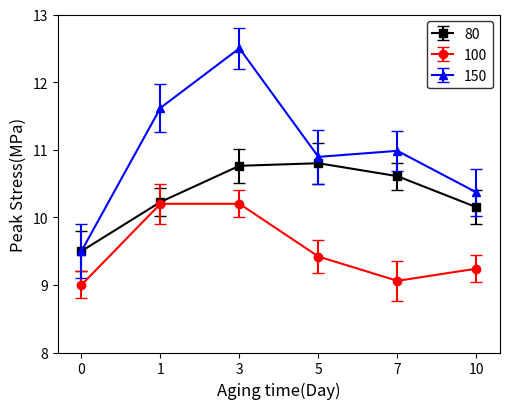

In 80, how many points are higher than both neighbors (excluding endpoints)?

1